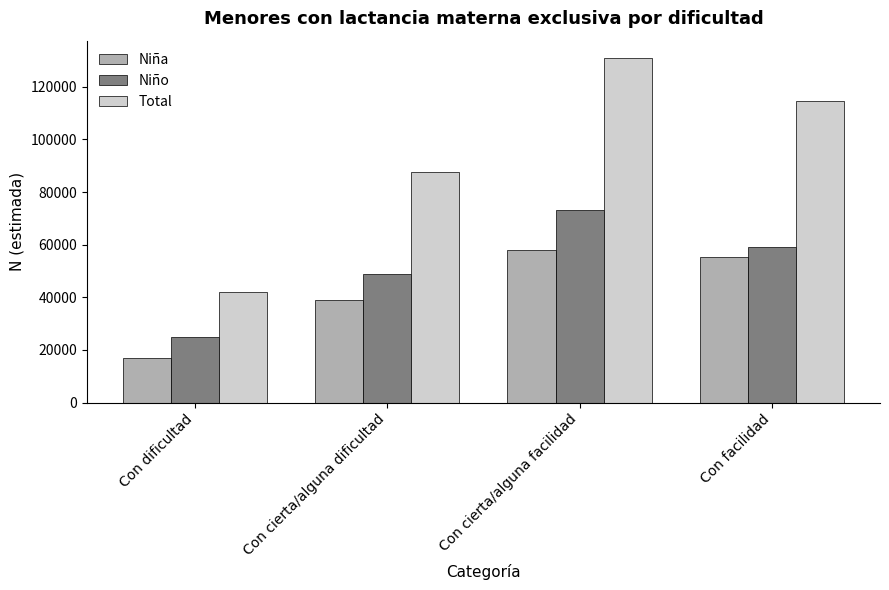

What are all the series names shown in the legend?

Niña, Niño, Total